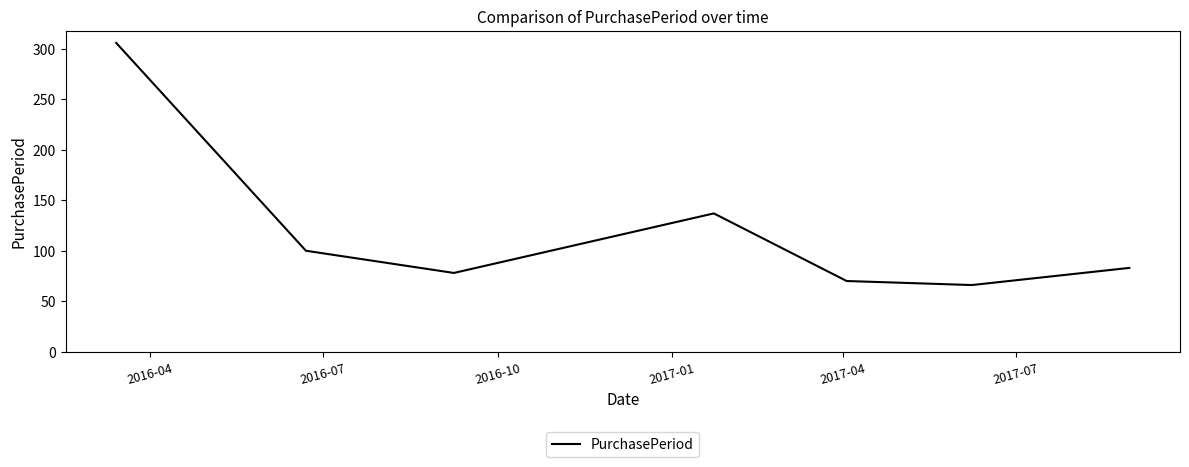

What is the sum of all values?

840